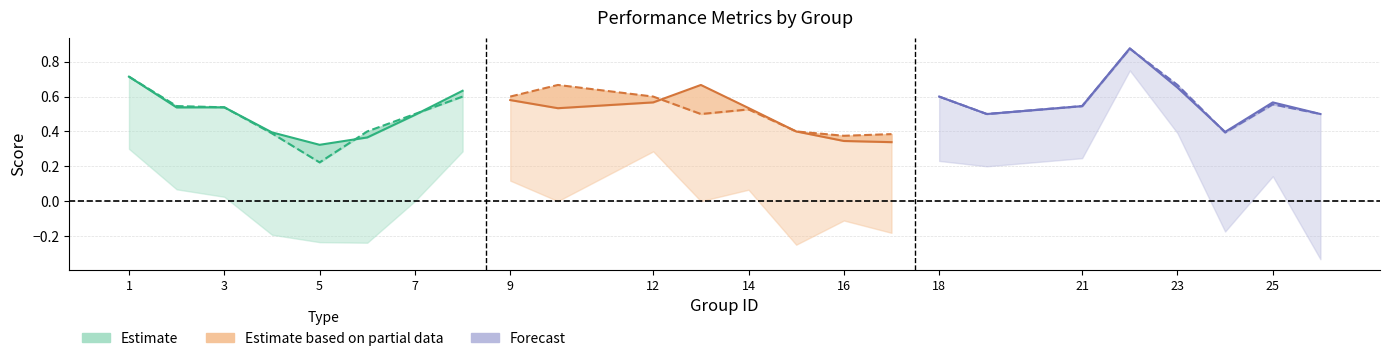

What is the difference between the second highest and minimum values in the accuracy (Estimate) series?

0.4